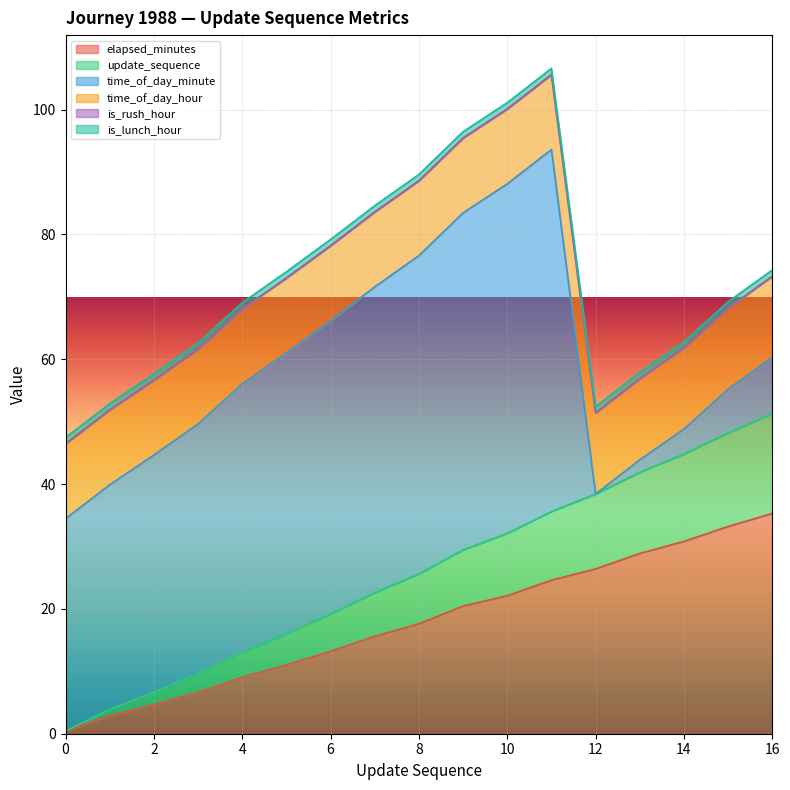

Is it true that time_of_day_minute equals 34.0 at 0?

True